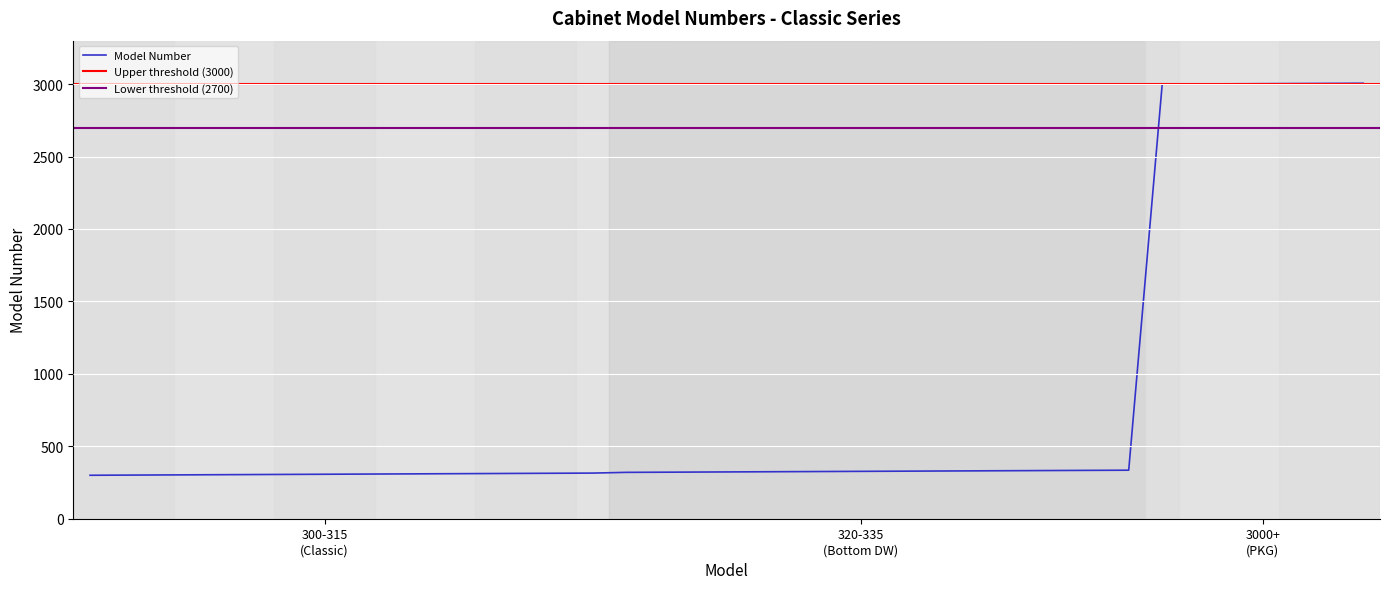

What is the maximum value for Model Number?

3006